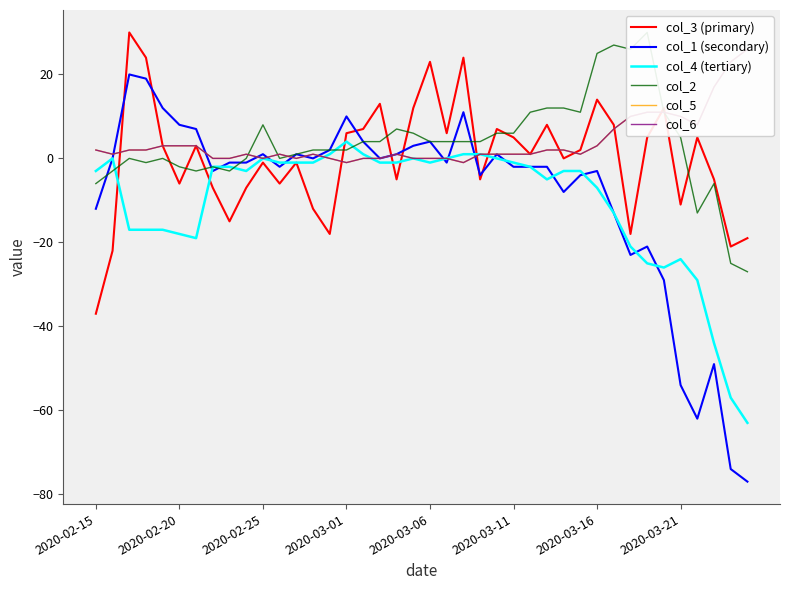

How many categories are shown in the chart?

40